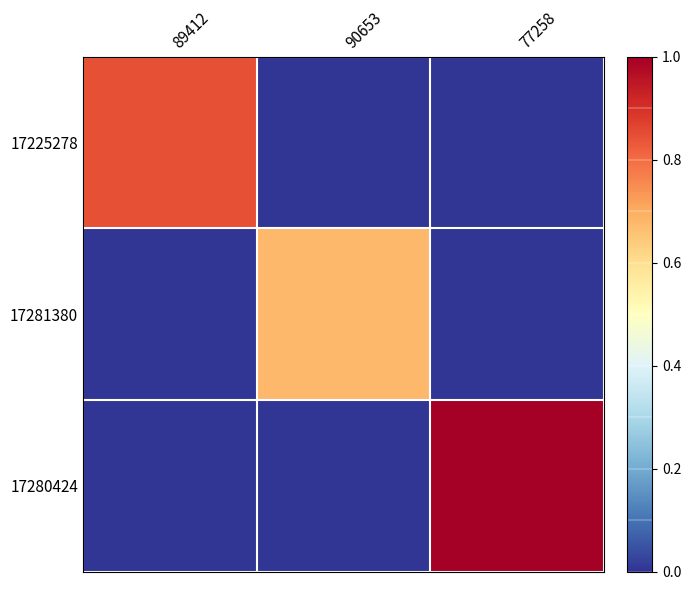

Rank the series by their maximum value, from lowest to highest.

17281380, 17225278, 17280424